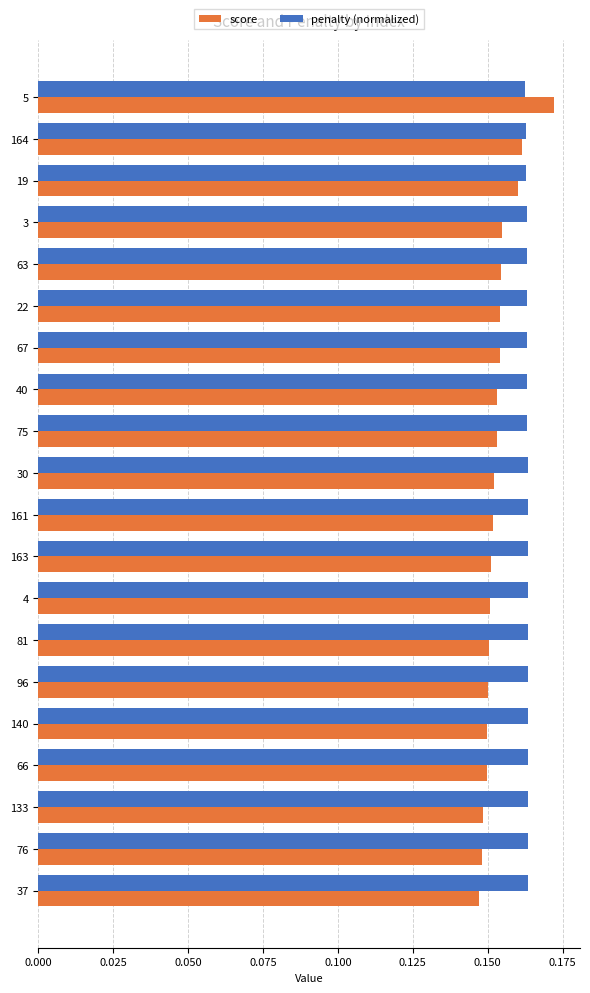

At how many categories does at least one series exceed 0?

20